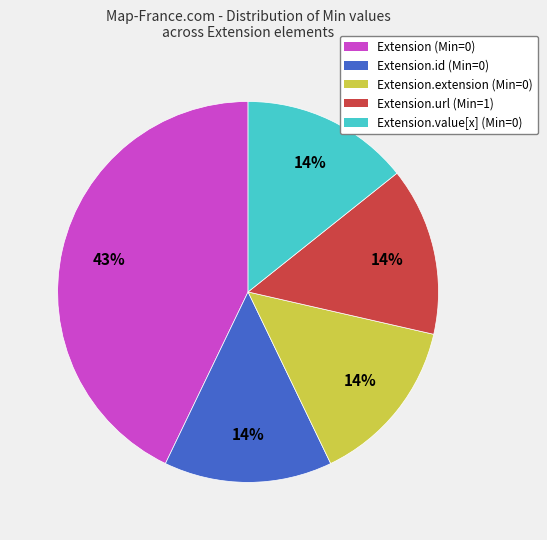

Which category has the biggest portion of the pie?

Extension (Min=0)